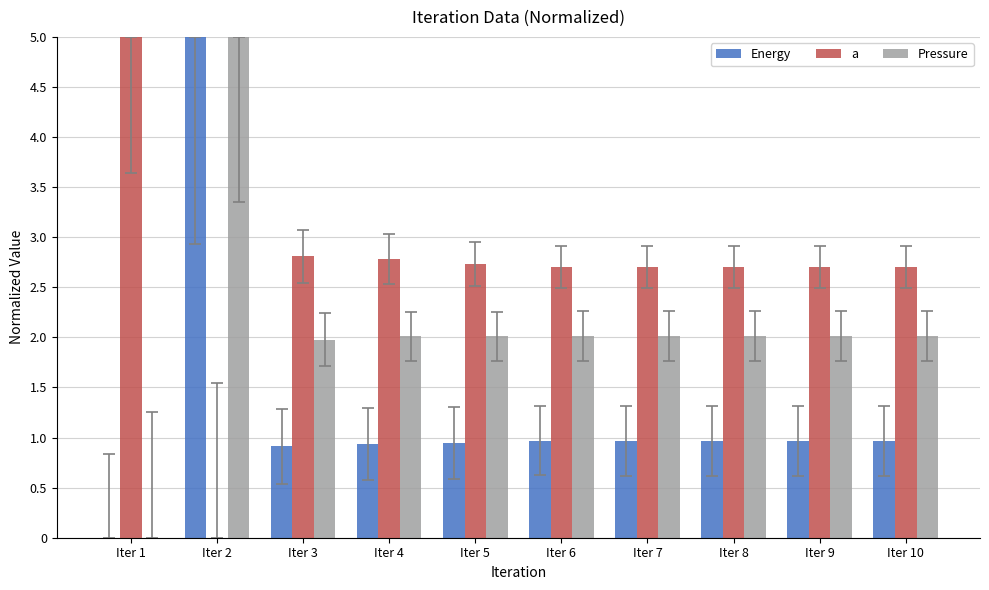

Which category has the highest value in the a series?

Iter 1